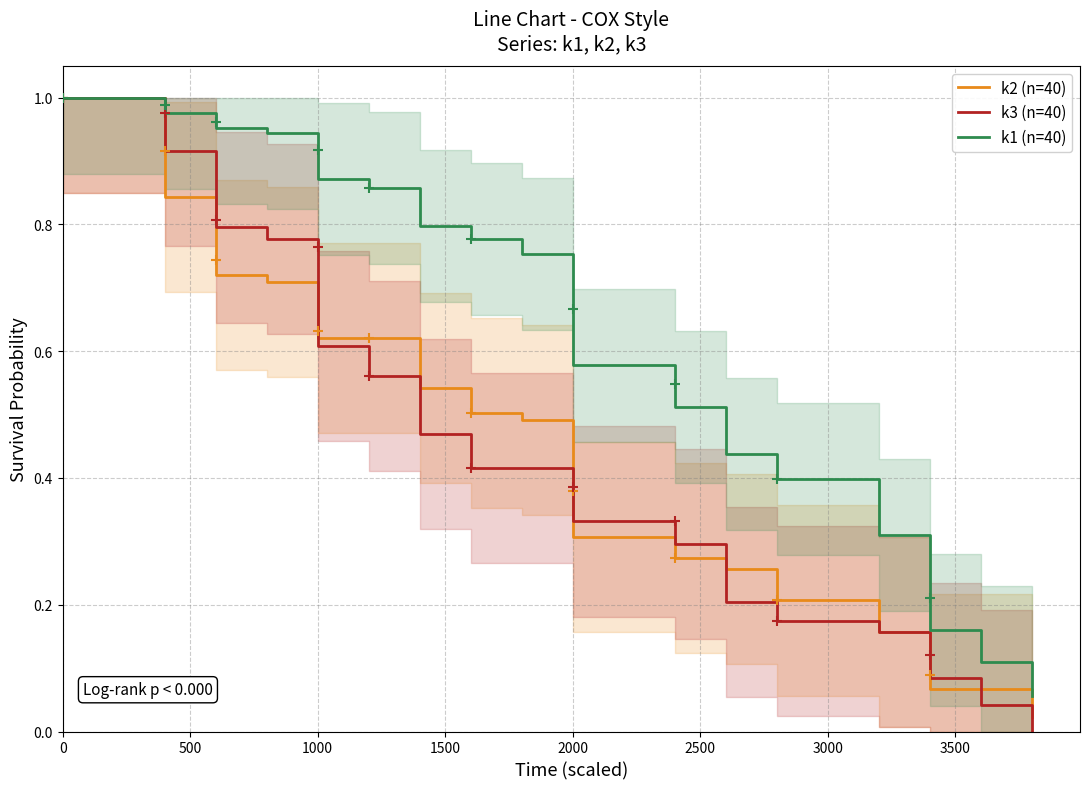

Which series has the largest total across all categories?

k1 (n=40)